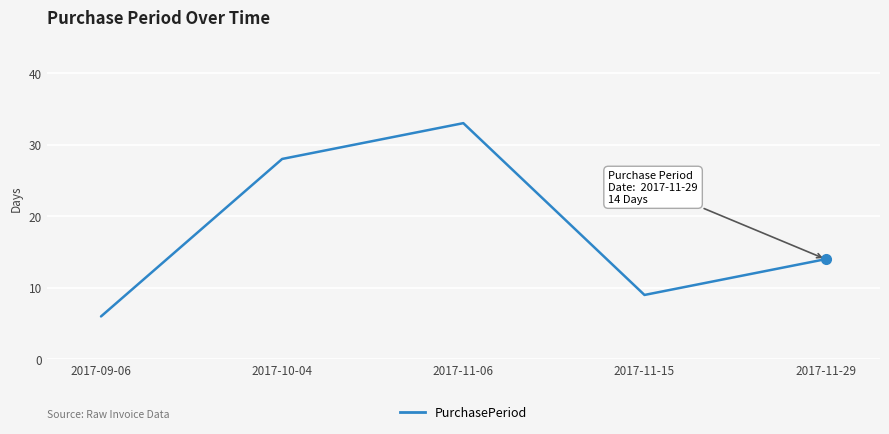

What position from the right is 2017-10-04?

4